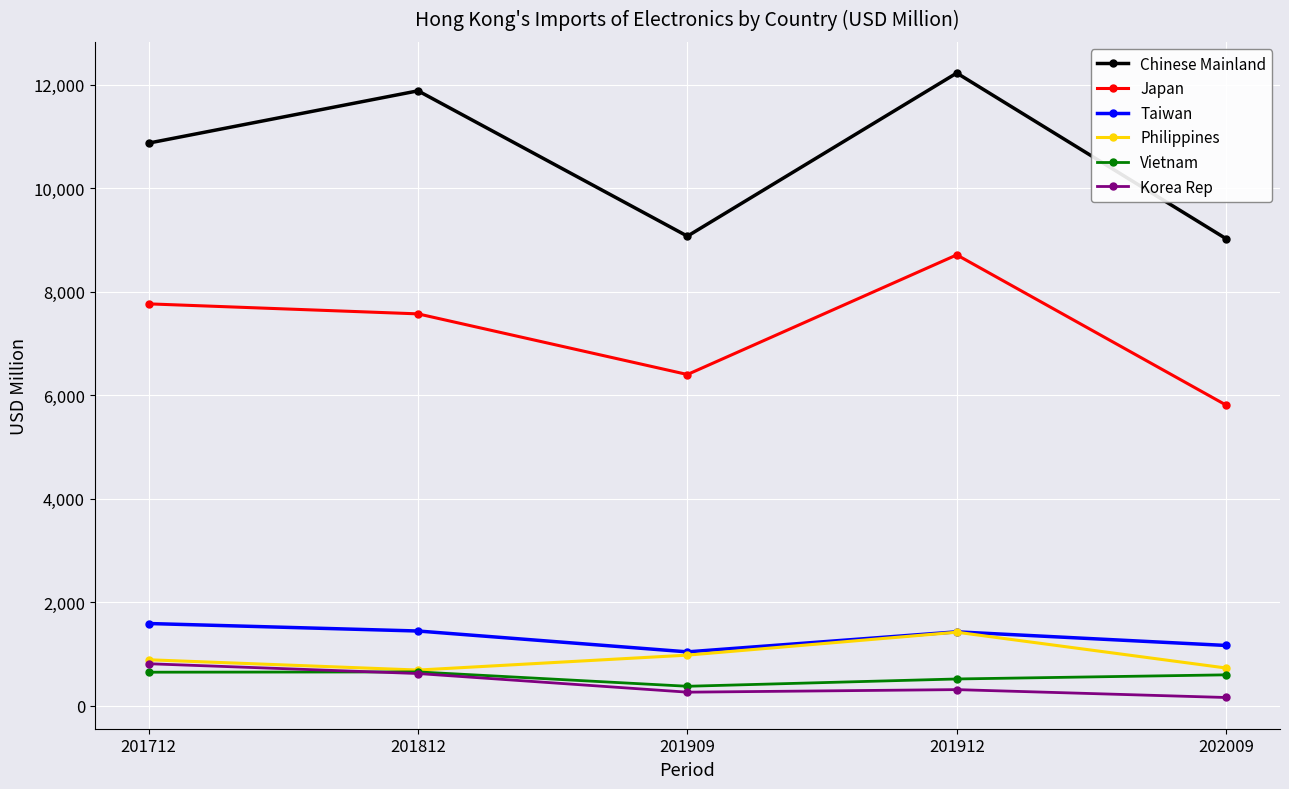

True or false: Taiwan has a value of 2325.1 at 201712.

False